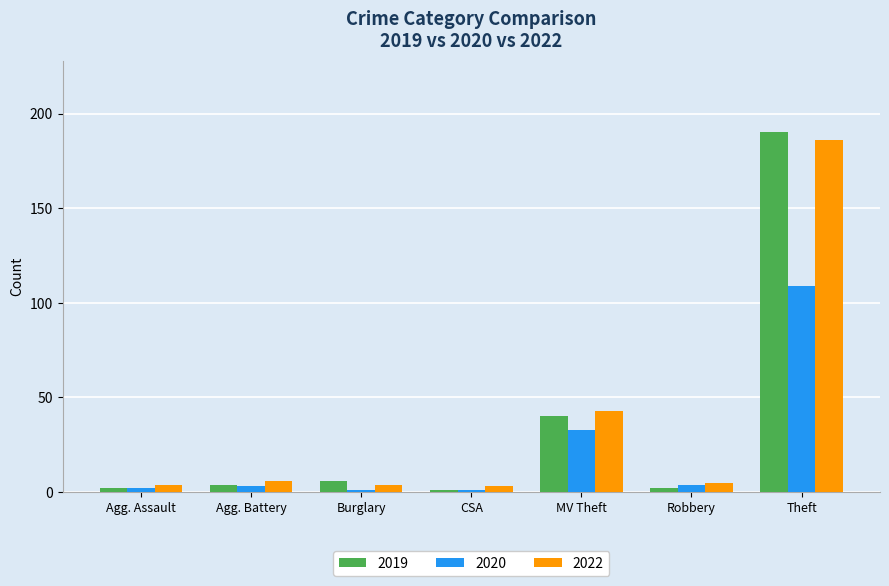

What is the difference between the second highest and minimum values in the 2022 series?

40